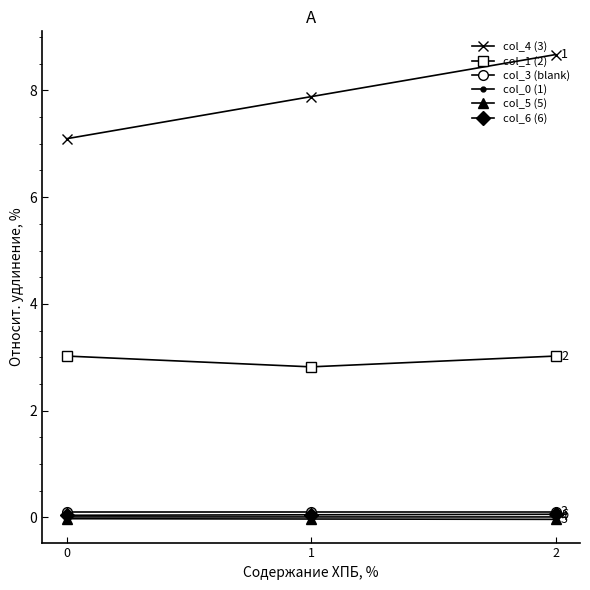

Which series has the widest spread of values?

col_4 (3)